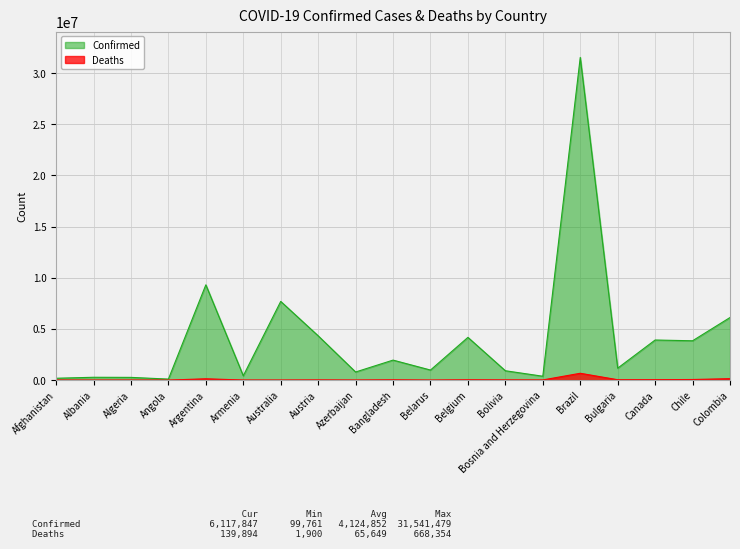

Which series has the largest total across all categories?

Confirmed